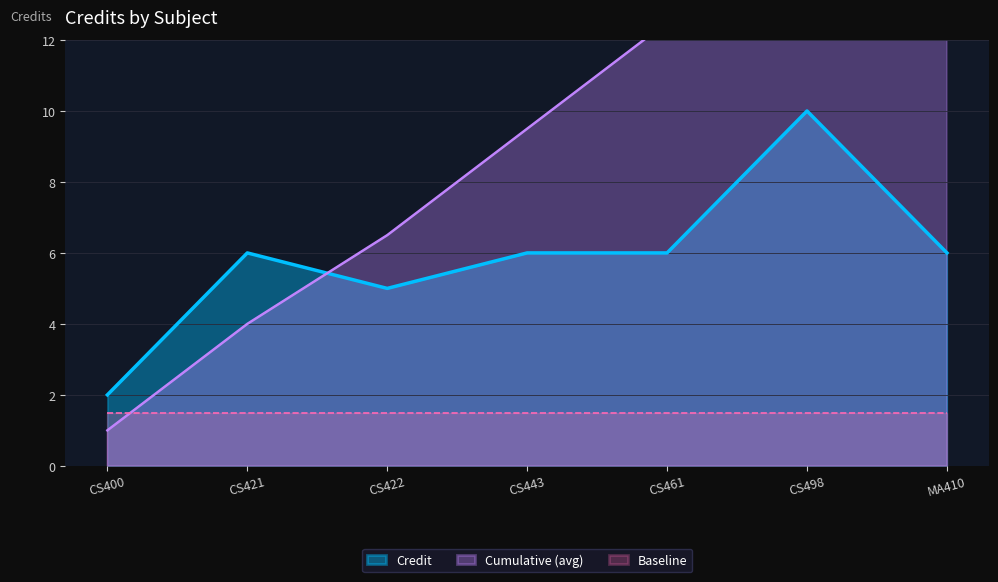

Reading left to right, list all the values displayed in this chart.

2	6	5	6	6	10	6